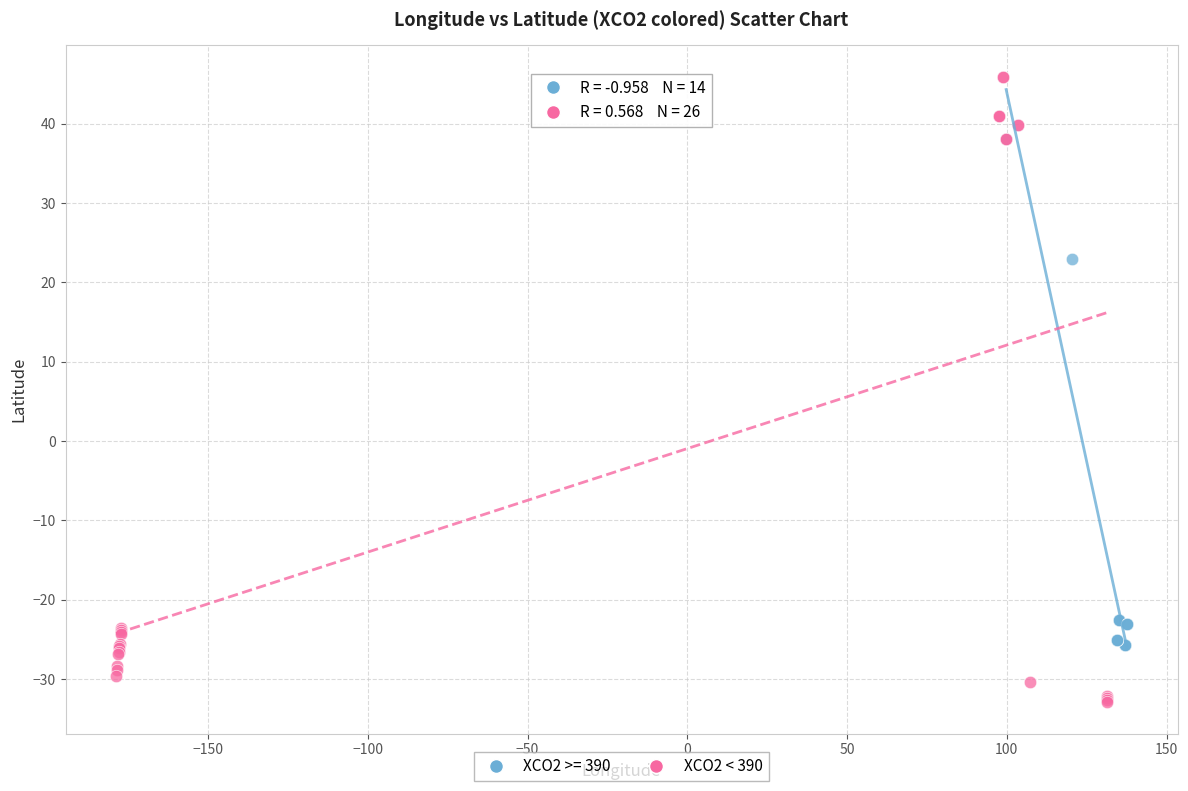

Which series contains the lowest Y value?

XCO2 < 390